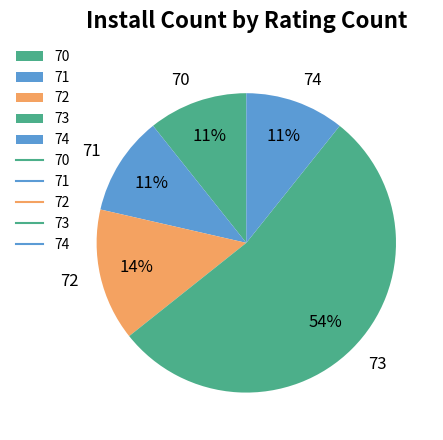

What is the ratio of the value at 71 to the value at 73?

0.2